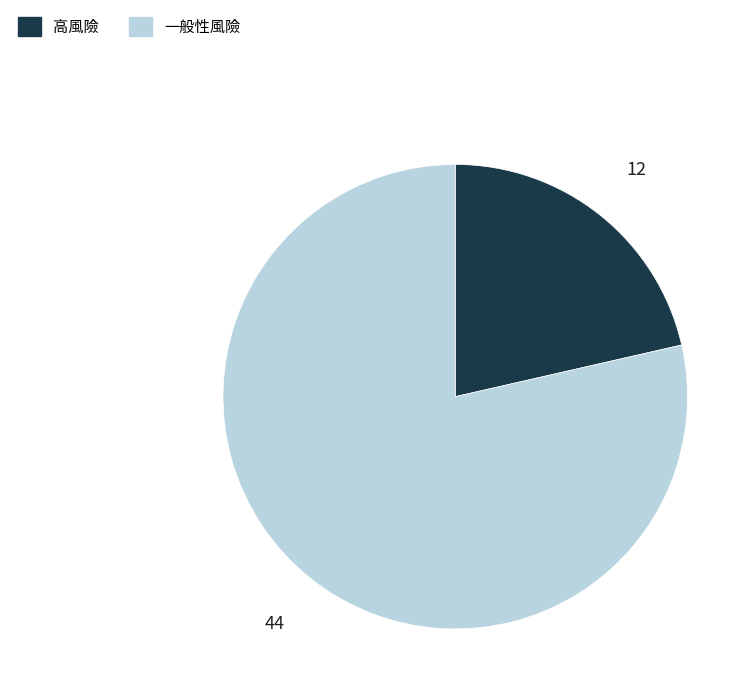

Approximately how many times larger is the value at 高風險 compared to 一般性風險?

0.3